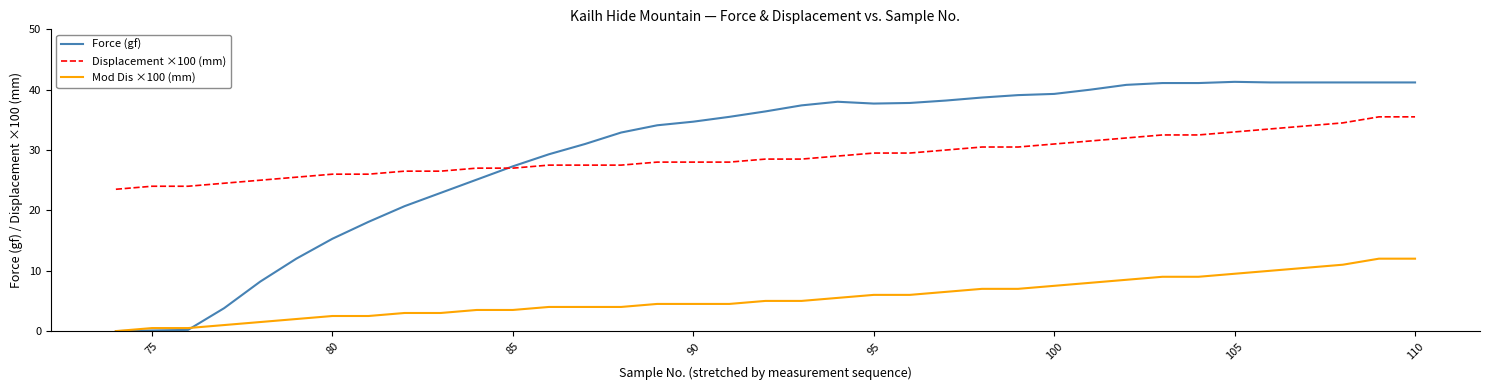

What is the sum of all Mod Dis ×100 (mm) values?

204.0